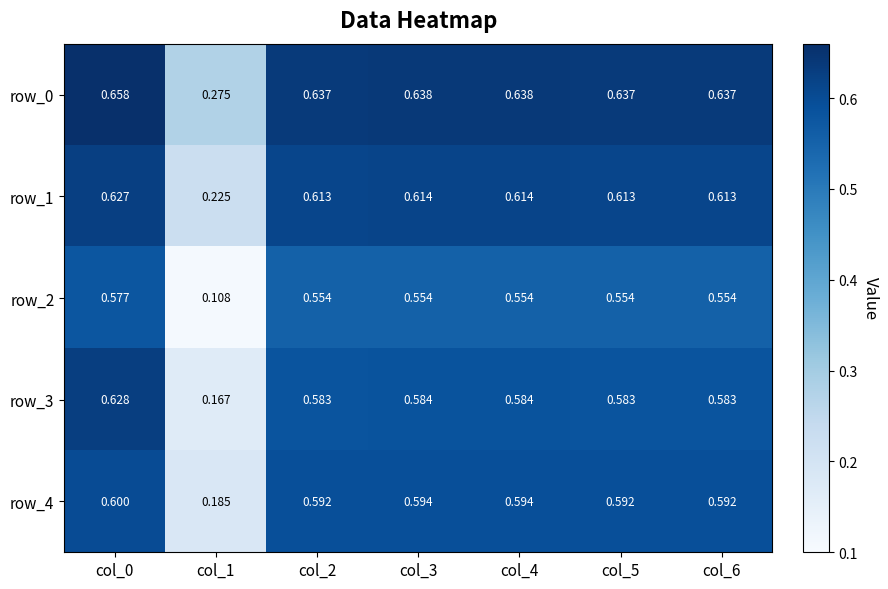

Is the value of row_2 at col_1 greater than the value of row_4 at col_5?

No